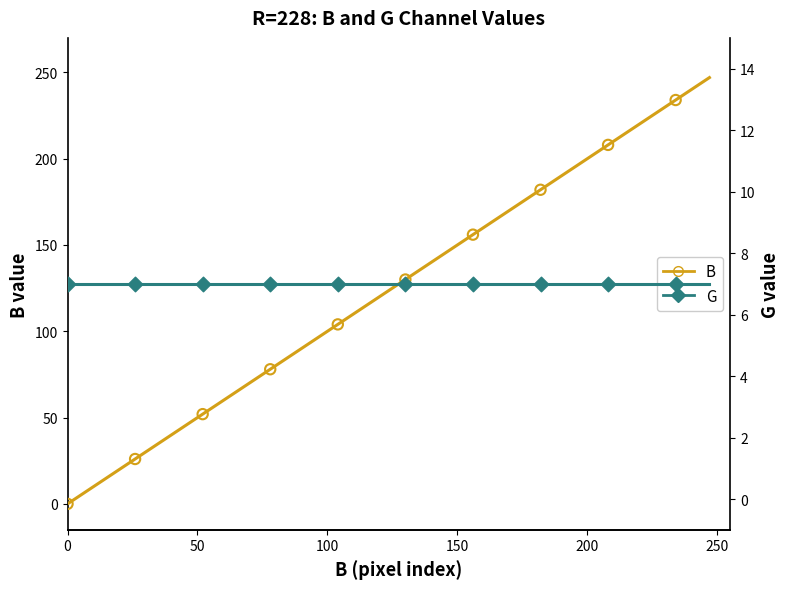

At how many categories does at least one series exceed 112?

5